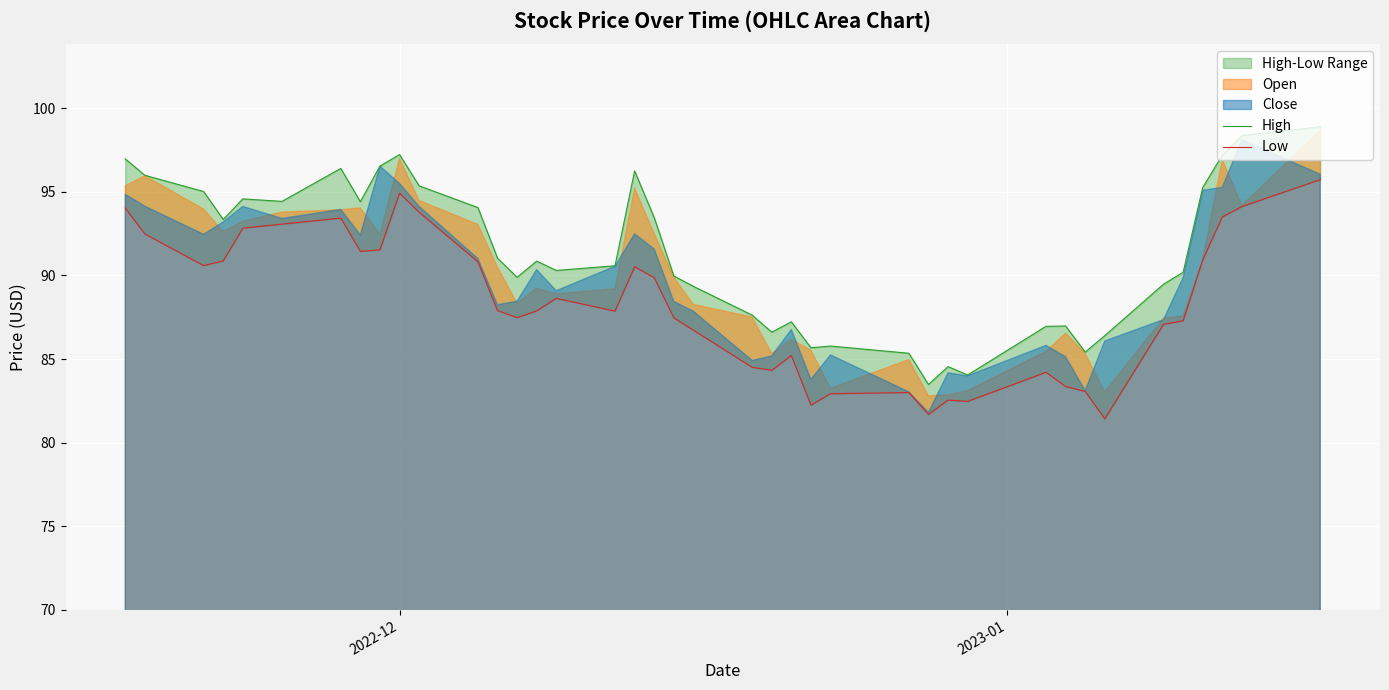

What is the minimum value shown in the chart?

81.4